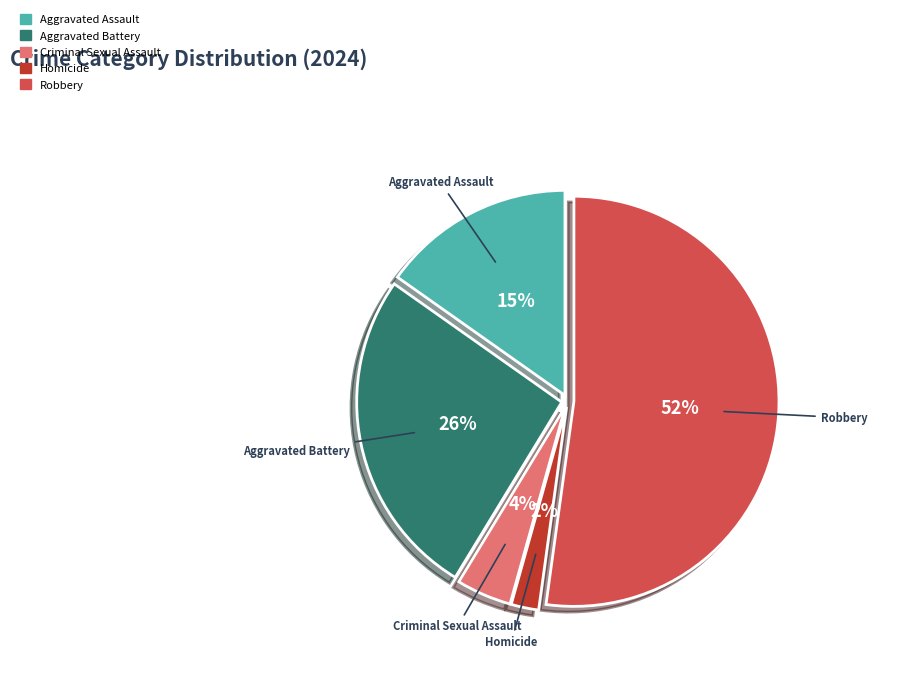

How many slices are in this pie chart?

5